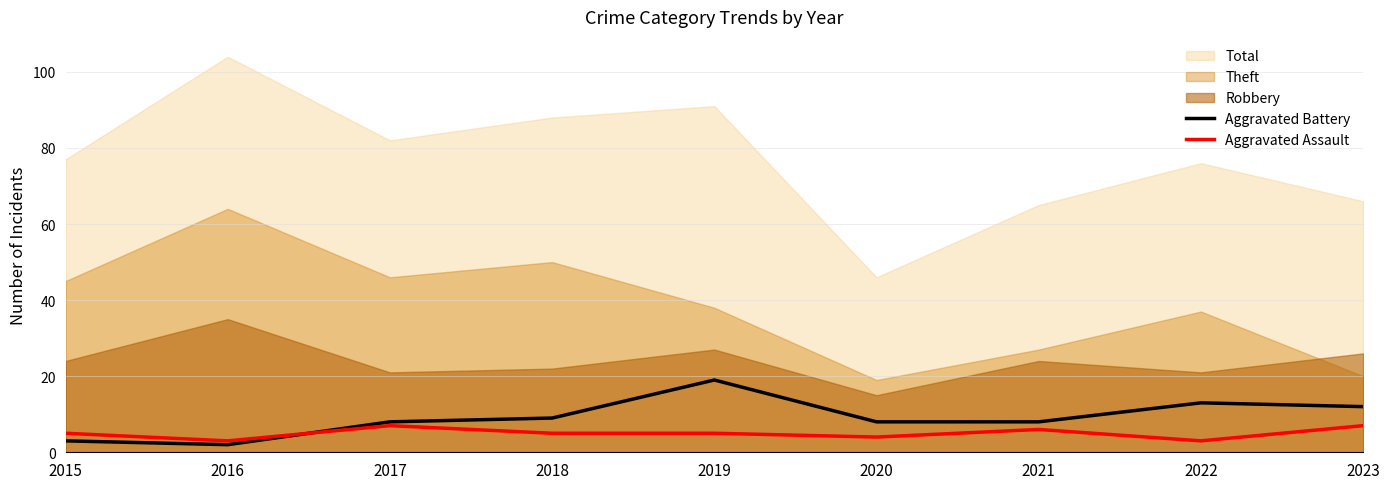

Read the Aggravated Assault value at 2017.

7